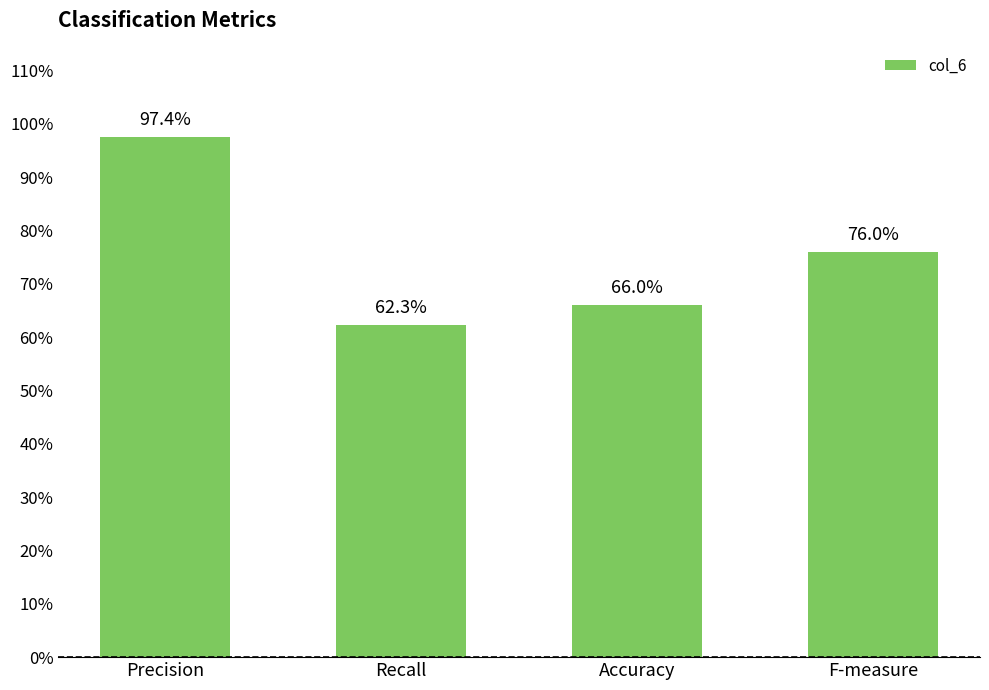

What is the label of the 4th bar from the left?

F-measure